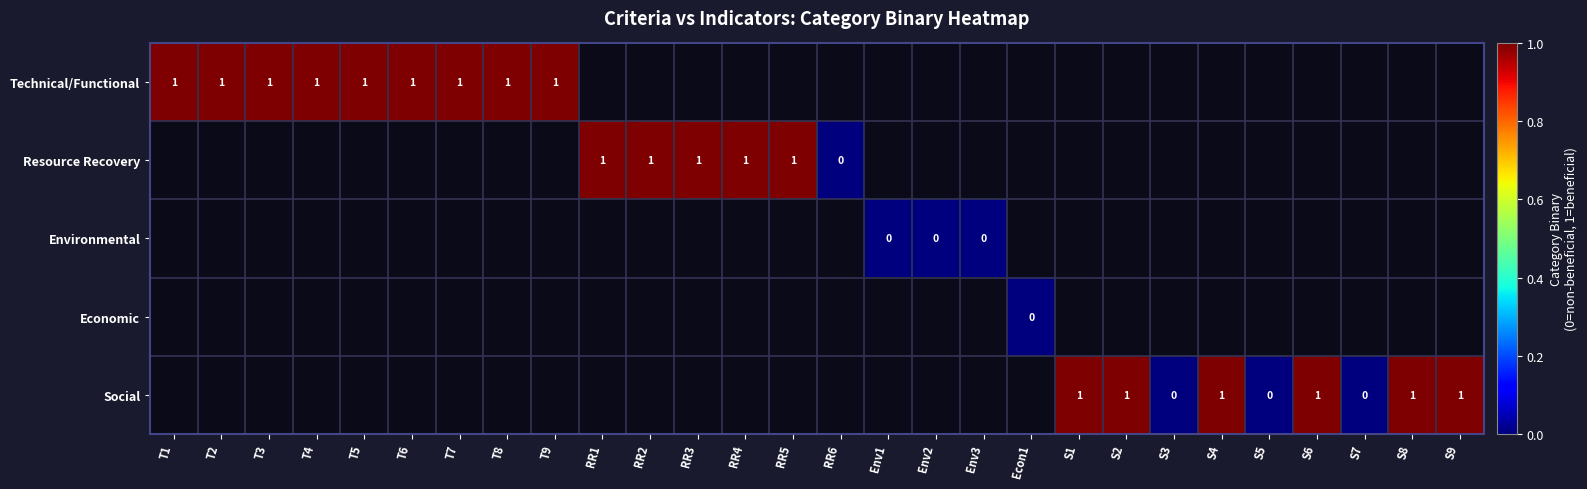

The Technical/Functional series shows 1 at T3. True or false?

True